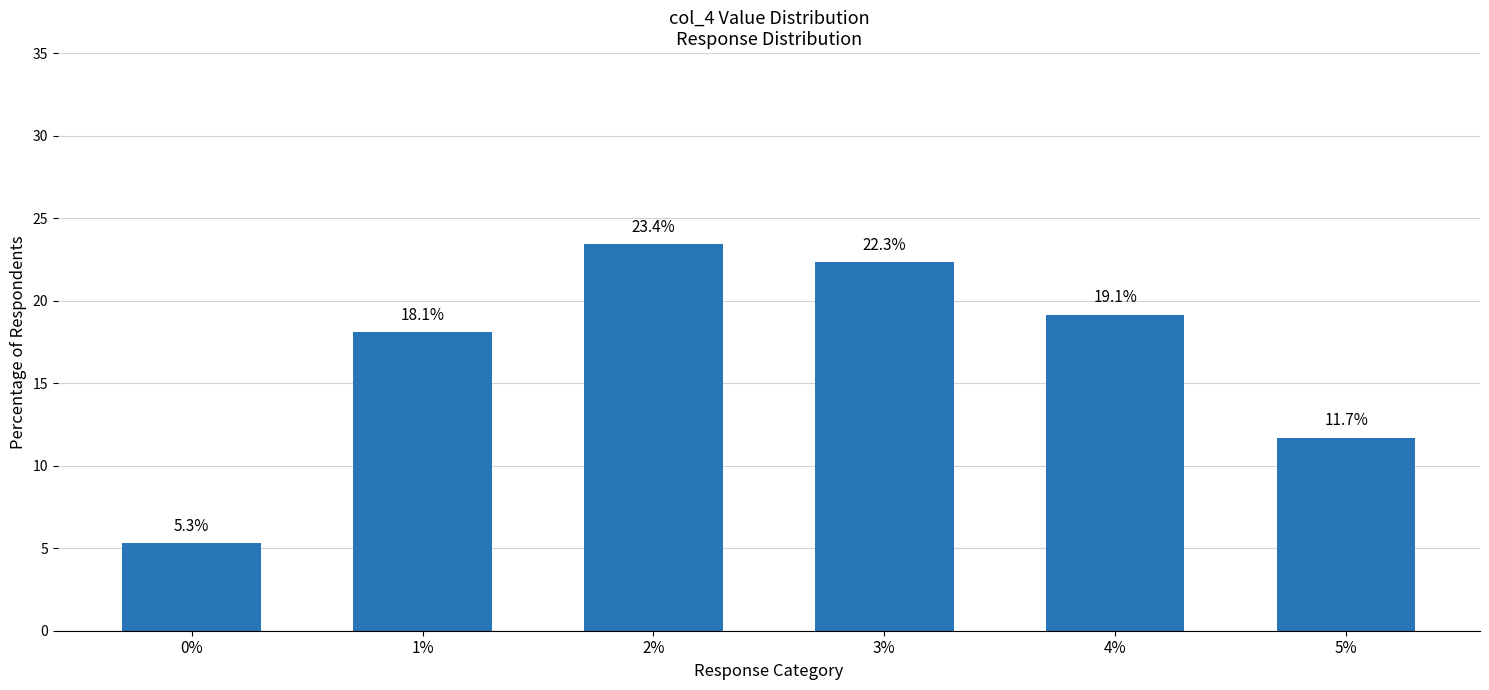

Reading left to right, transcribe all the data shown in this chart.

0%=5.3	1%=18.1	2%=23.4	3%=22.3	4%=19.1	5%=11.7